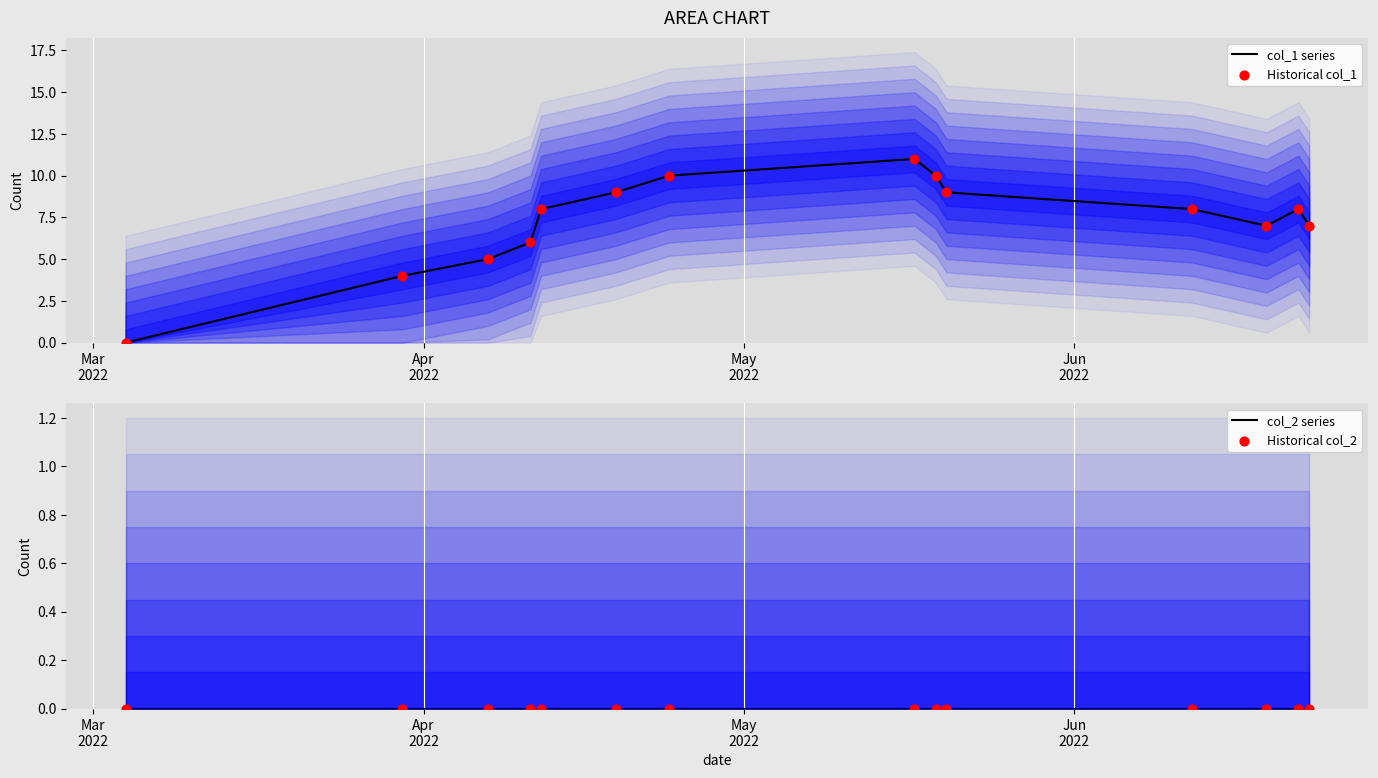

Which series has the largest total across all categories?

col_1 series